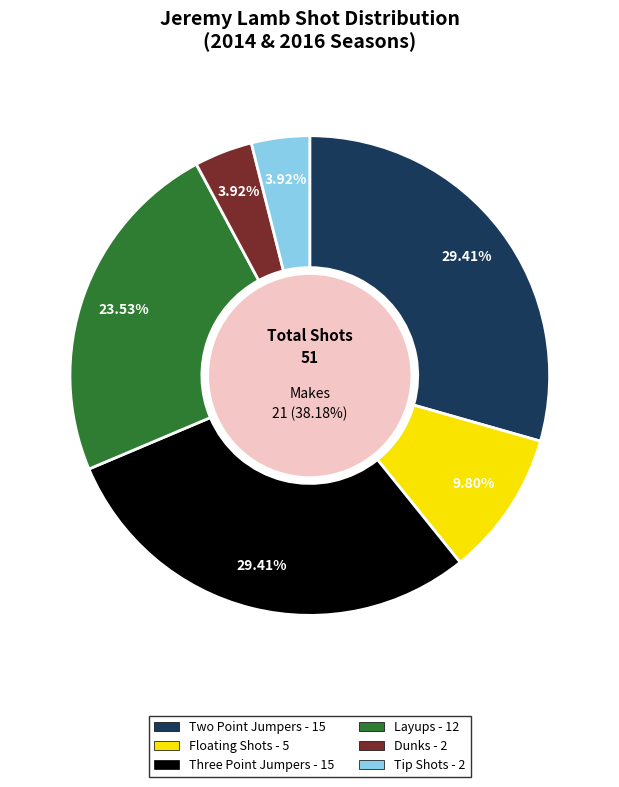

Which category has the biggest portion of the pie?

3PT Jump Shot (2014)